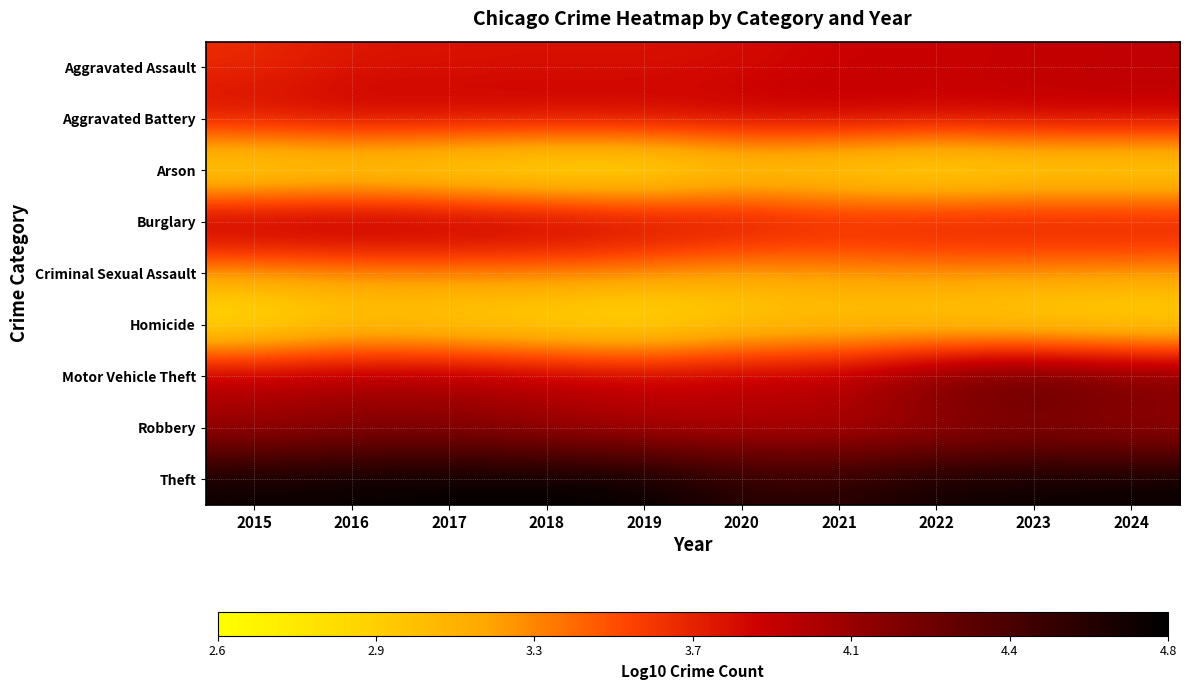

Which has a higher value, 2020 or 2015?

2020